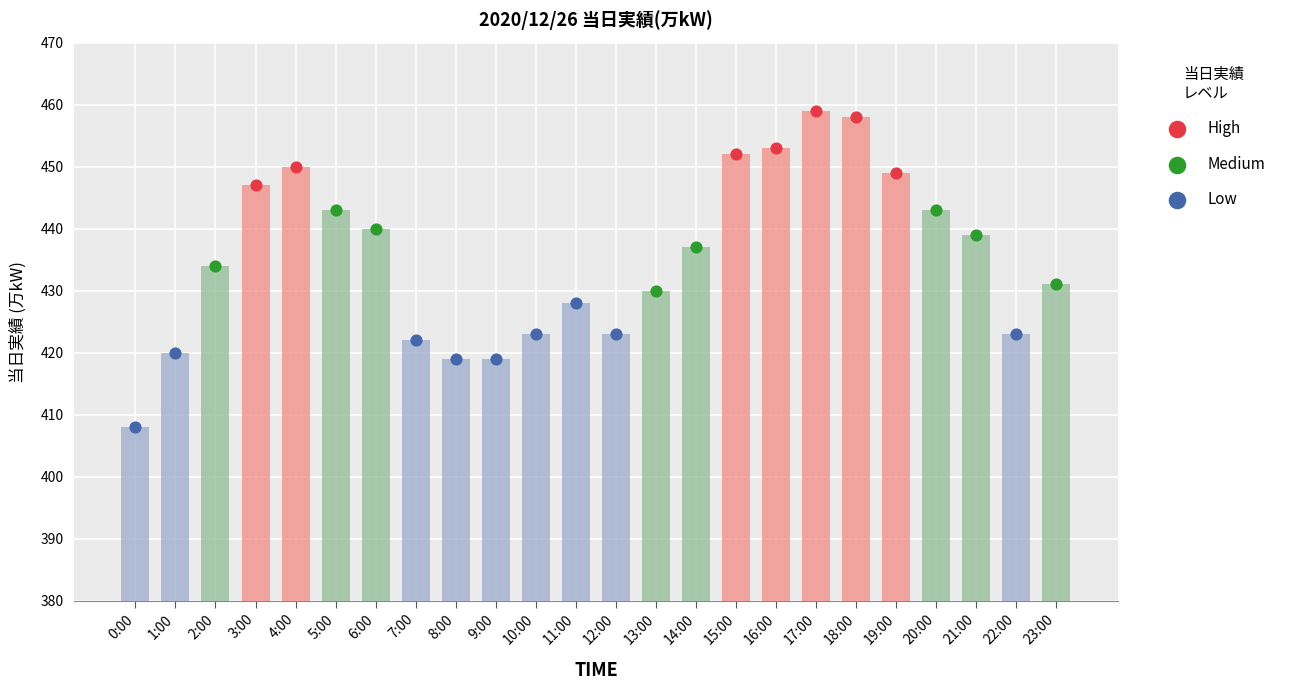

Which has a higher value, 4:00 or 12:00?

4:00